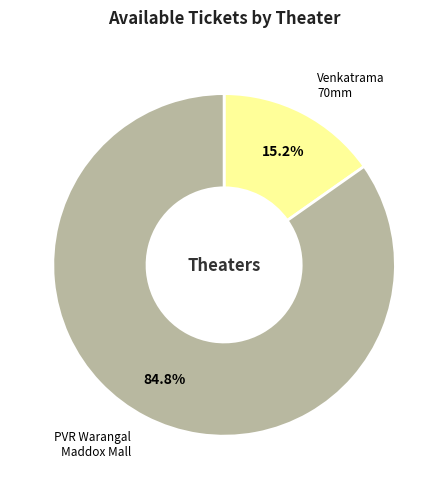

How many slices are in this pie chart?

2